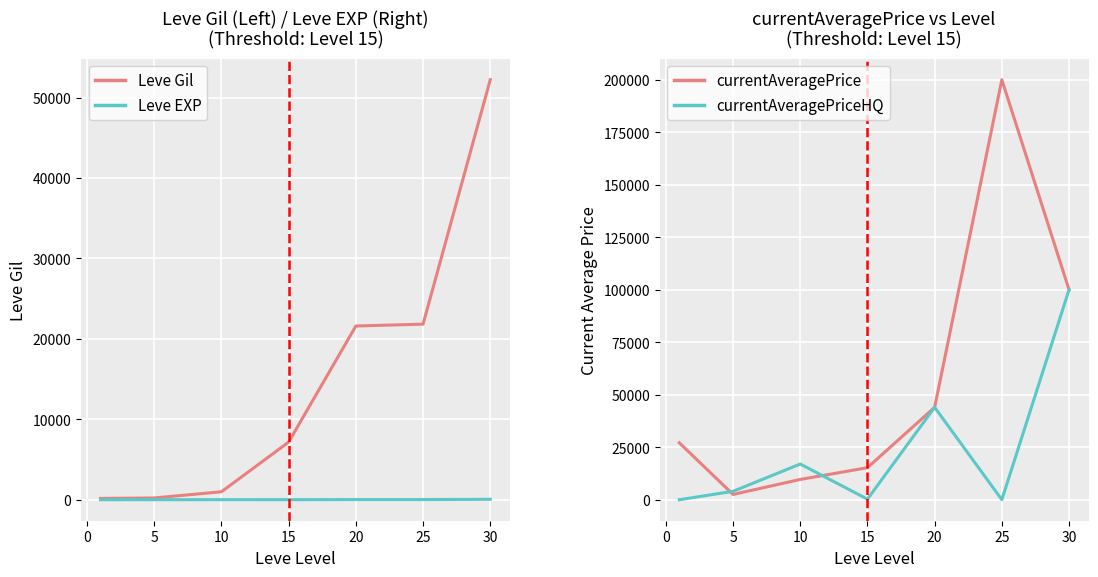

Which series ends up on top after the final intersection of currentAveragePriceHQ and Leve EXP?

currentAveragePriceHQ